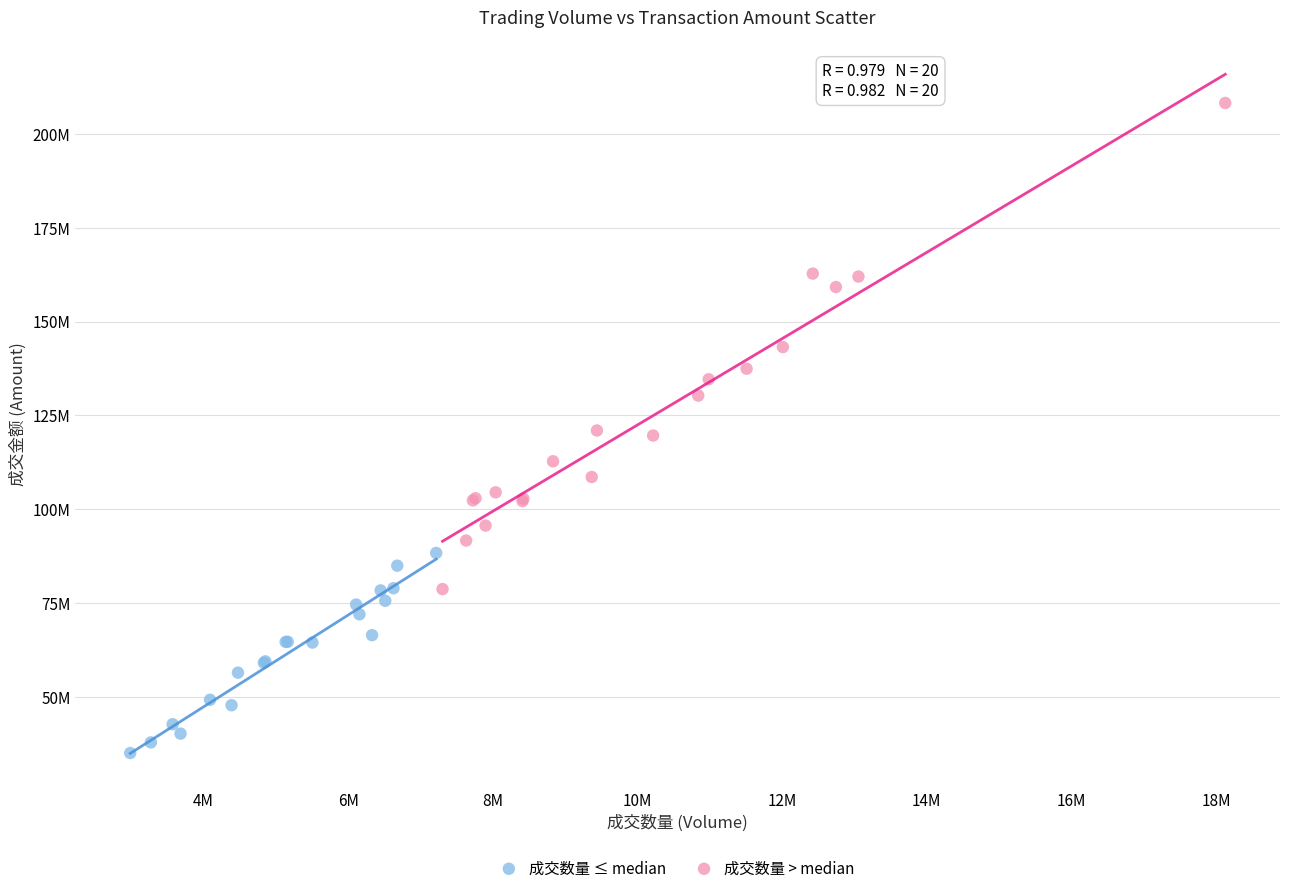

Which series reaches the maximum Y coordinate?

成交数量 > median